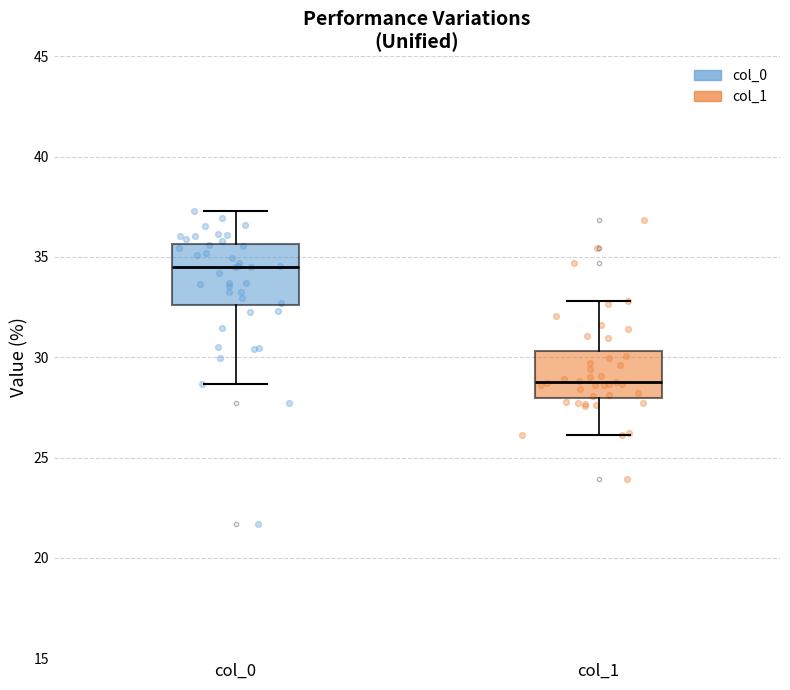

Which box is the tallest, from its lower edge to its upper edge?

col_0